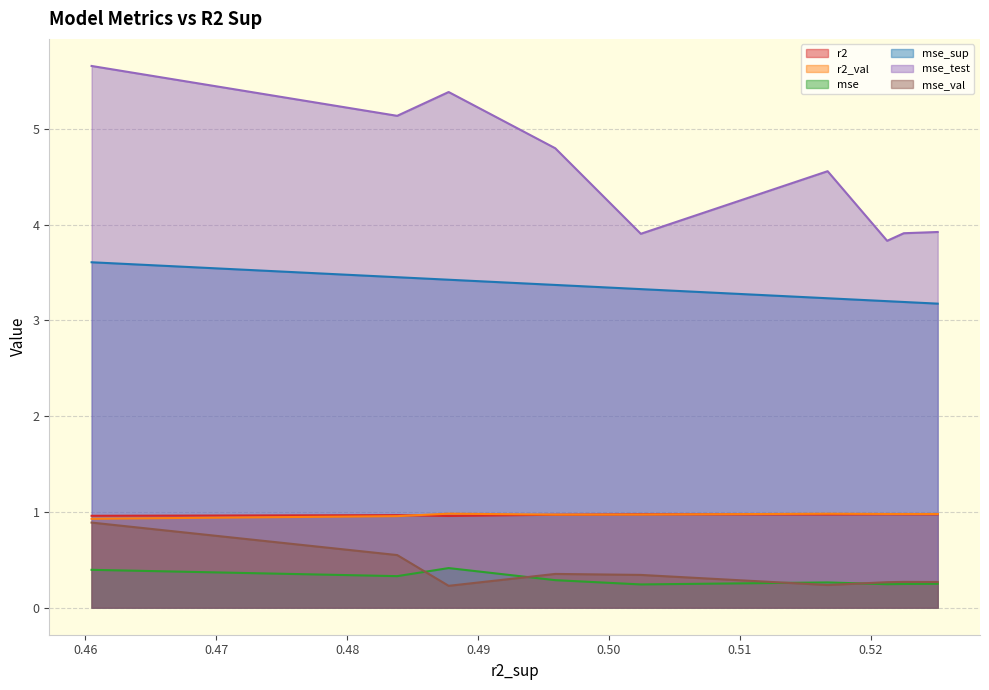

True or false: mse_sup and mse_val cross at least once.

False